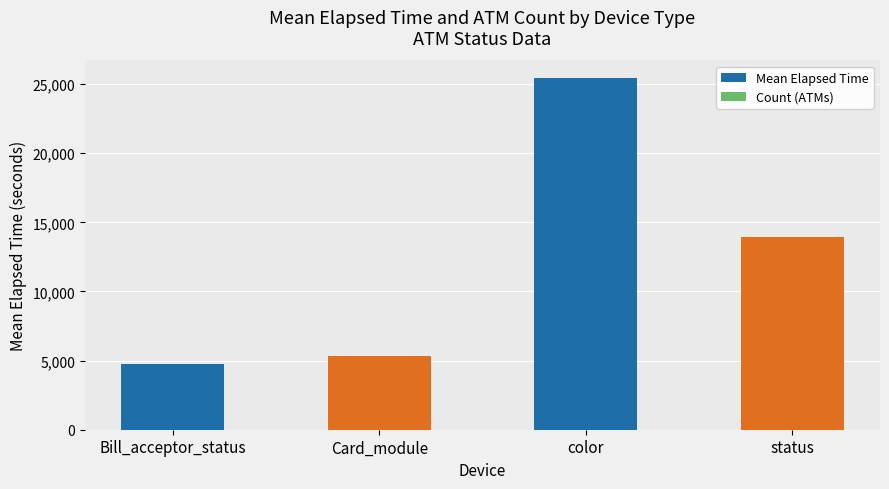

What is the value of the Mean Elapsed Time bar at the 1st from the left?

4783.4